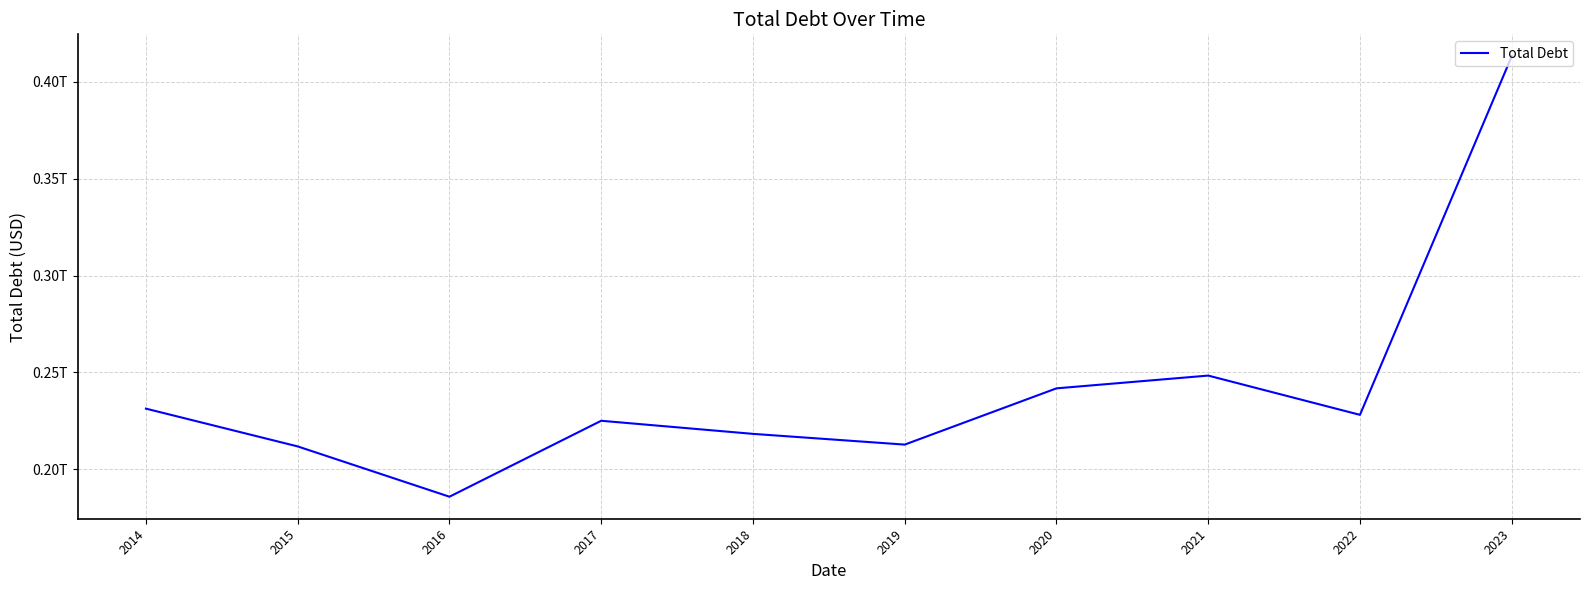

Is this an area chart (filled region under the line)?

No